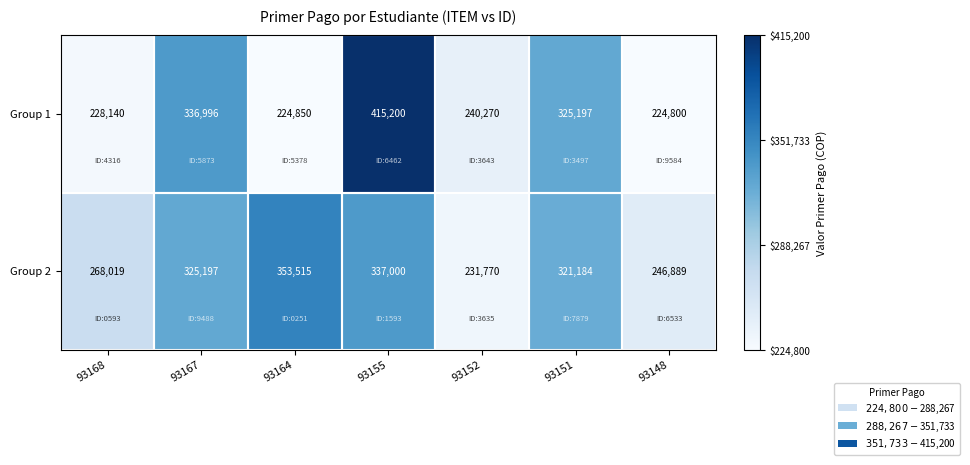

At which label is Group 1 closest to 320000?

93151